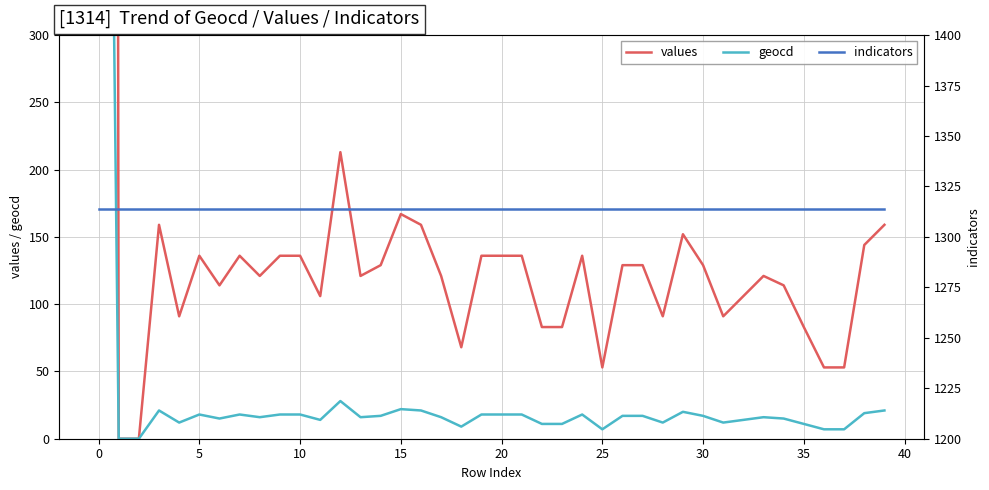

The geocd series shows 31 at 10. True or false?

False